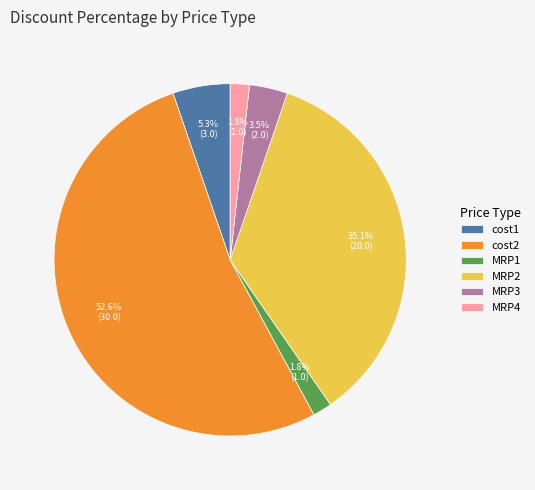

Which has a higher value, MRP3 or cost2?

cost2